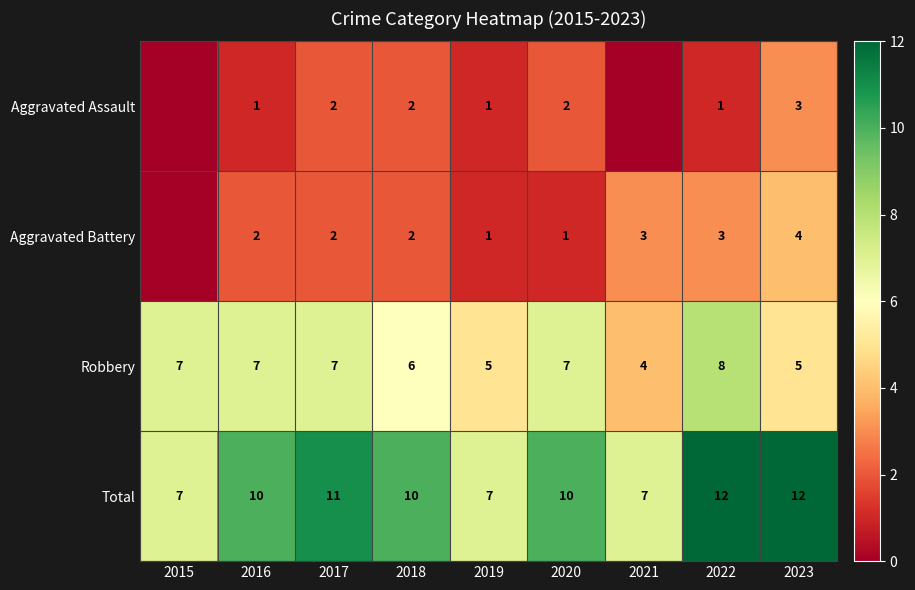

Is the value of Aggravated Assault at 2020 greater than the value of Robbery at 2015?

No